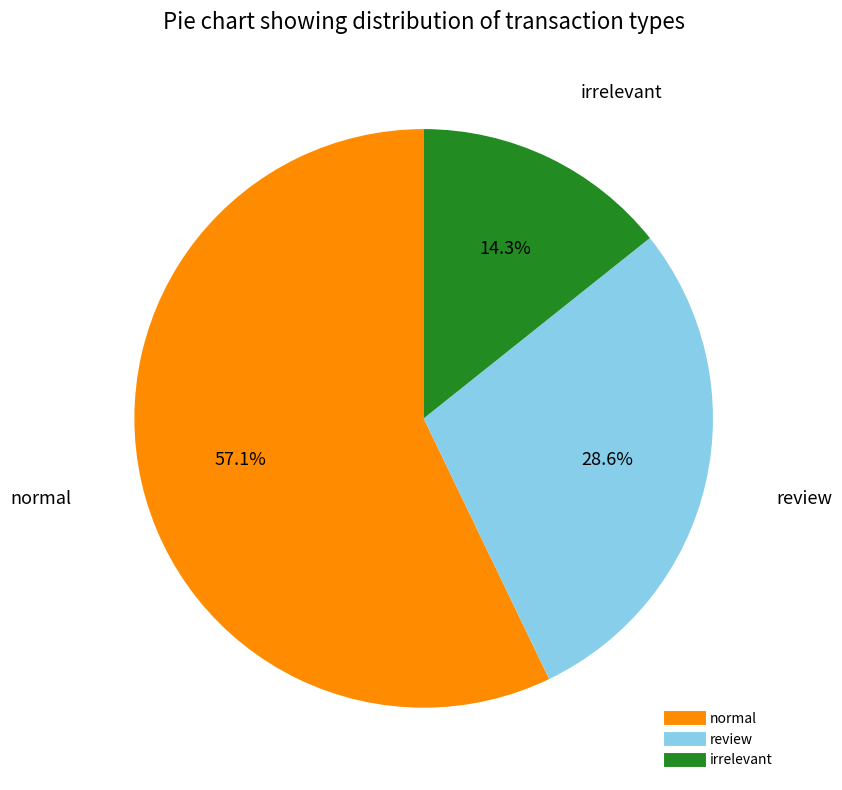

What percentage do normal and irrelevant together represent?

71.4%